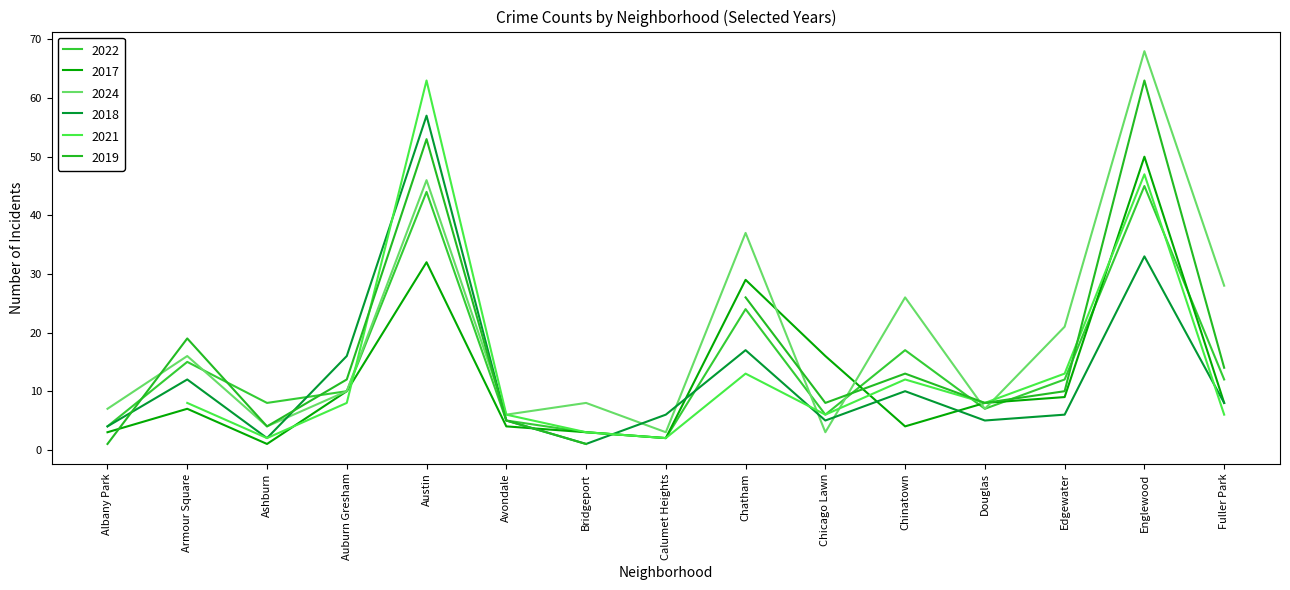

What is the highest value of the 2024 series?

68